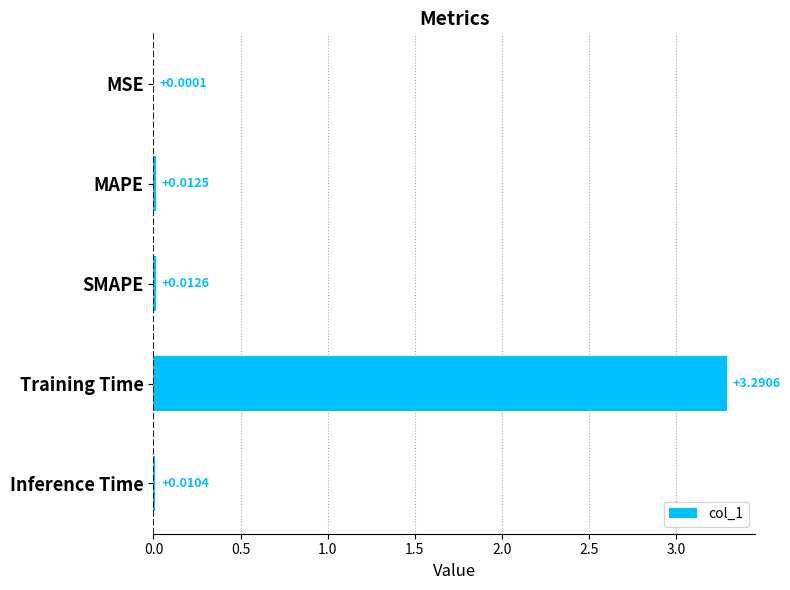

Between SMAPE and Inference Time, which is larger?

SMAPE